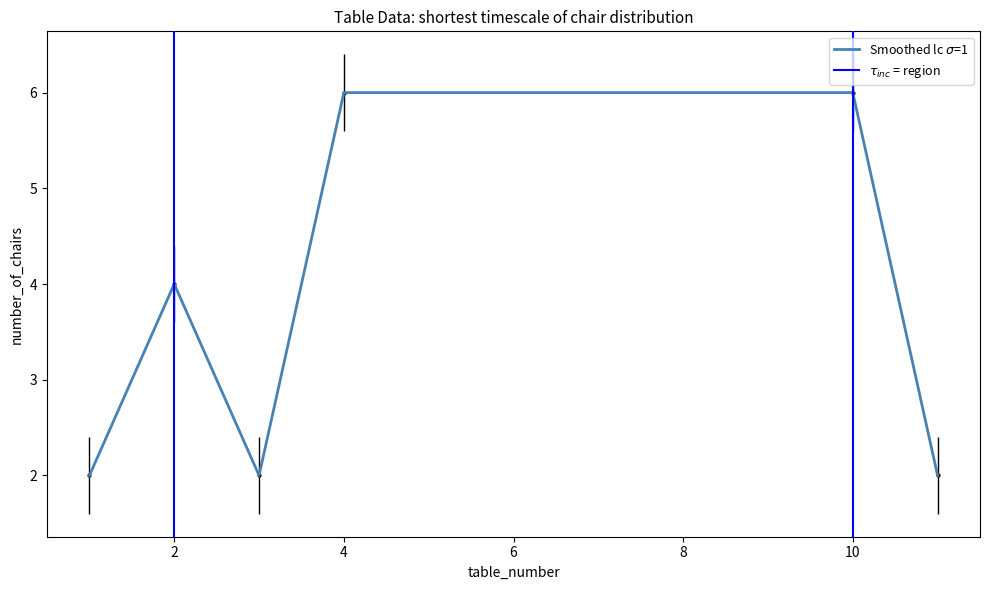

Rank the categories by value from lowest to highest.

3, 1, 11, 2, 4, 10